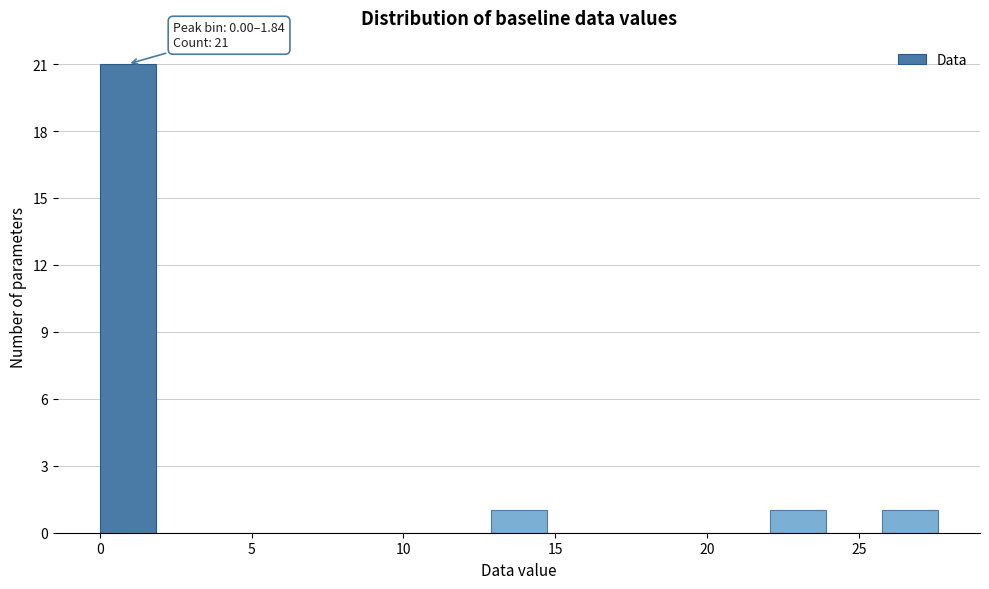

Around what value on the x-axis is the tallest bar? Give the approximate position of its centre, as read against the axis.

1.0